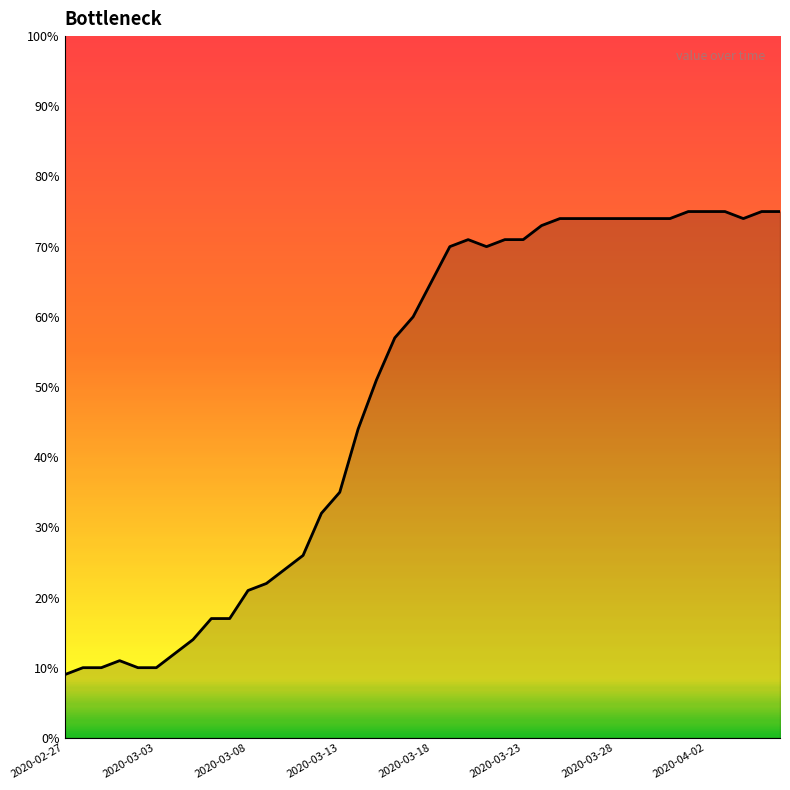

What is the difference between the maximum and minimum values?

66